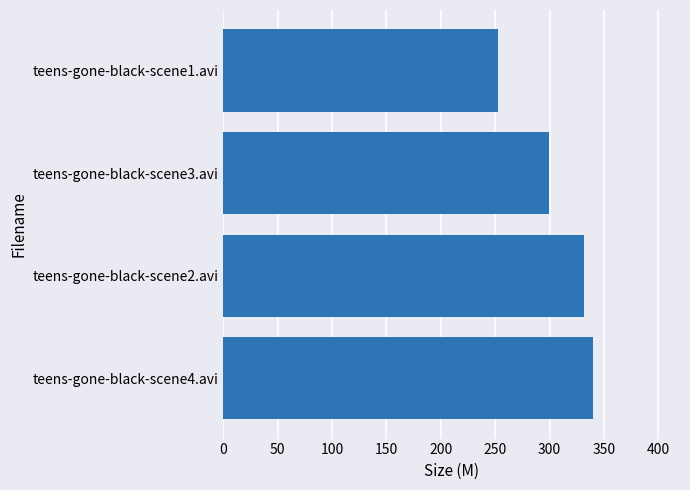

Reading bottom to top, transcribe all the data shown in this chart.

teens-gone-black-scene4.avi=339.9	teens-gone-black-scene2.avi=332.1	teens-gone-black-scene3.avi=299.9	teens-gone-black-scene1.avi=252.5